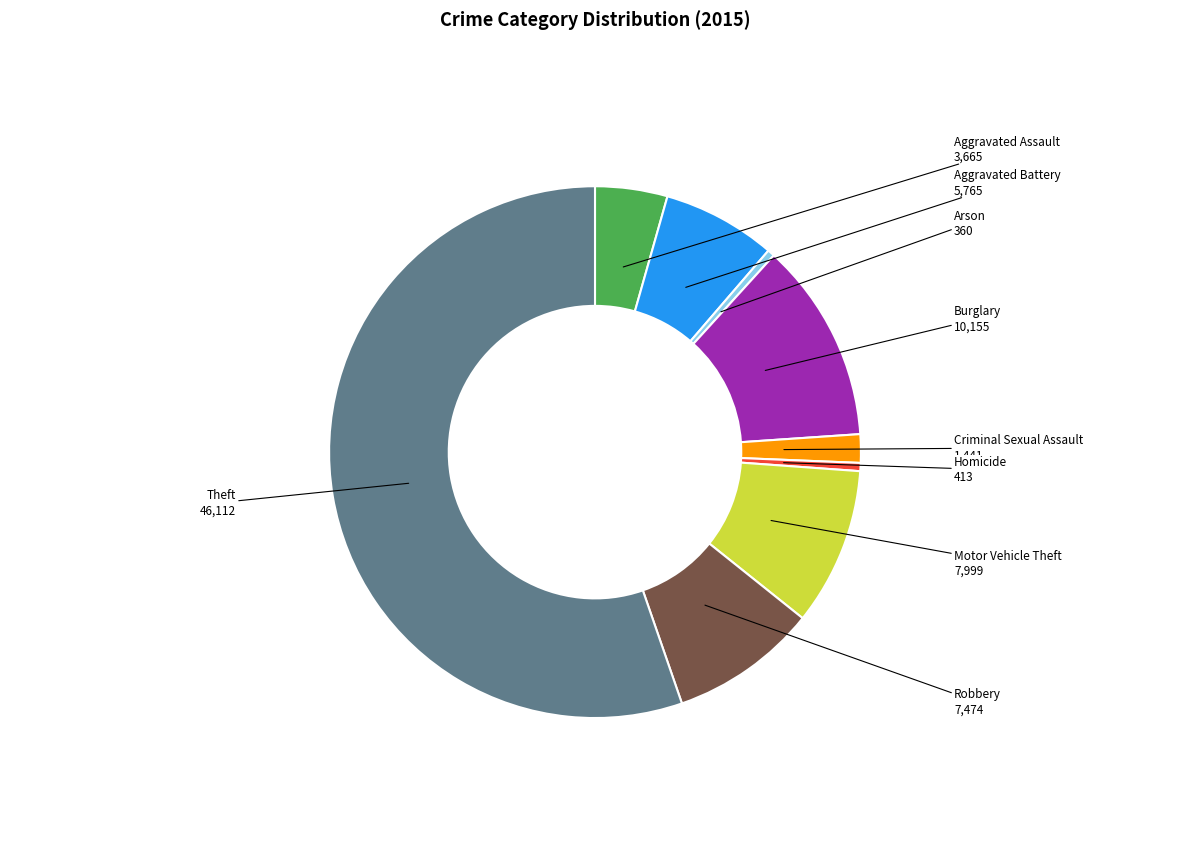

Do Motor Vehicle Theft and Homicide together represent more than half of the pie?

No